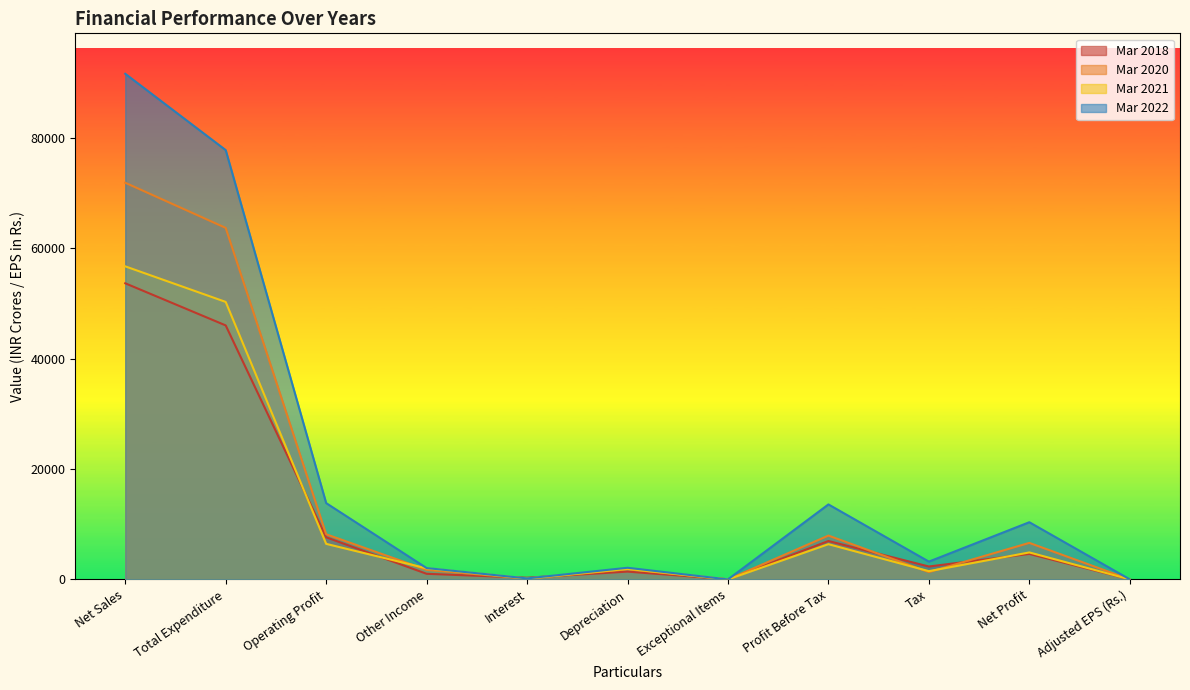

Rank the series at Total Expenditure from lowest to highest value.

Mar 2018, Mar 2021, Mar 2020, Mar 2022